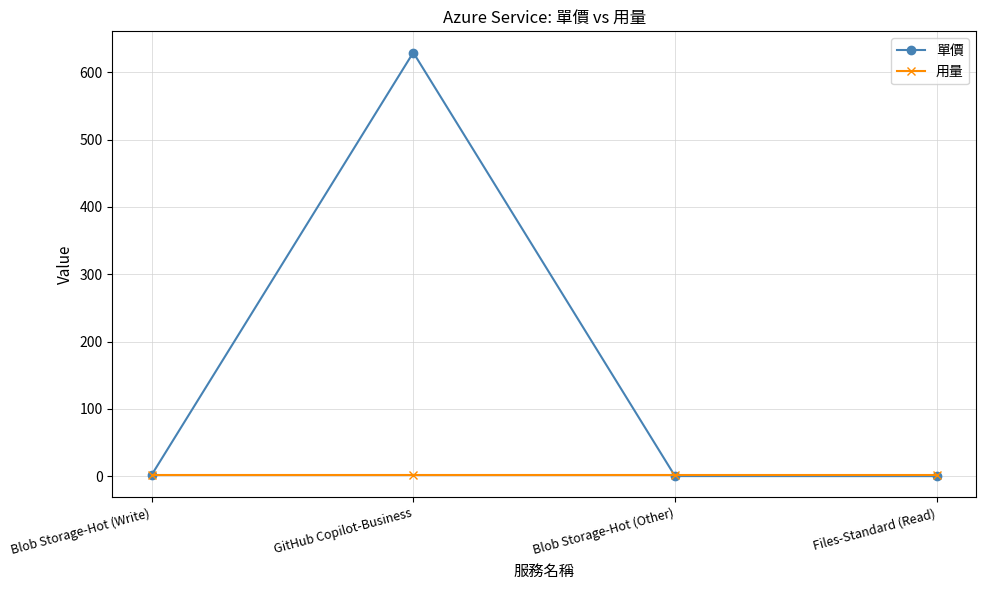

Which series has the widest spread of values?

單價